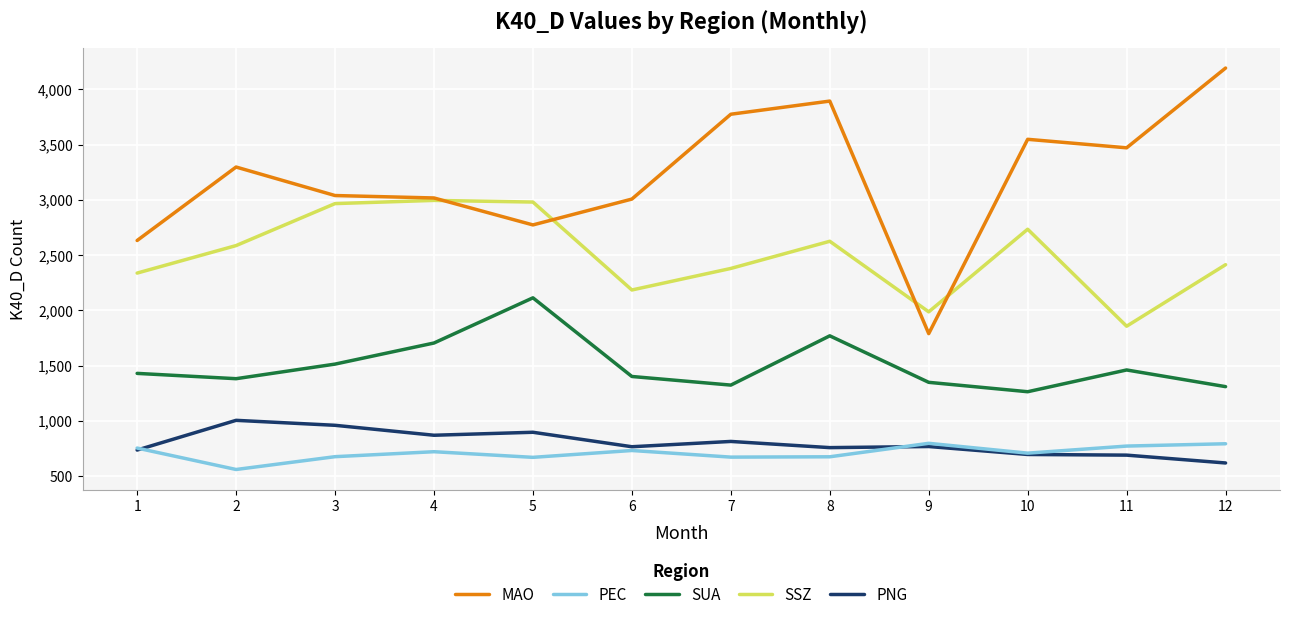

List the series in order of their peak value, highest first.

MAO, SSZ, SUA, PNG, PEC